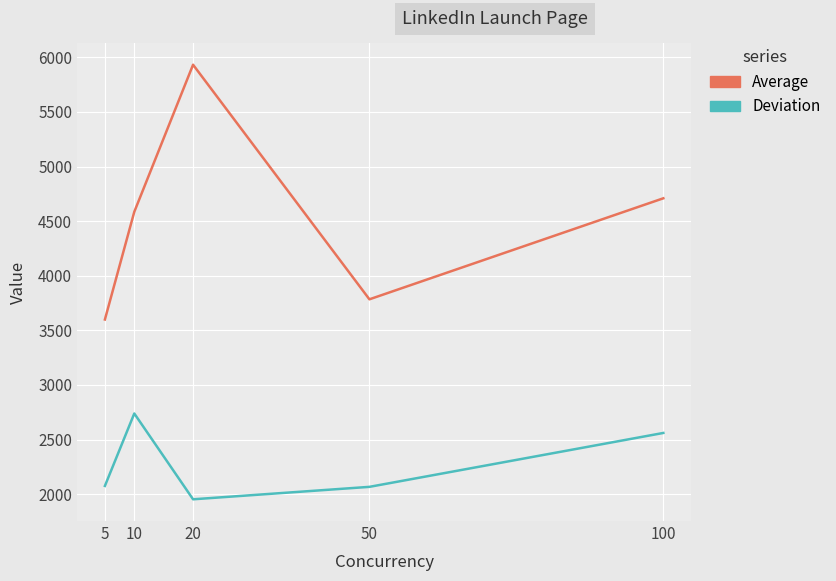

What is the difference between the highest and lowest values at 100?

2148.7